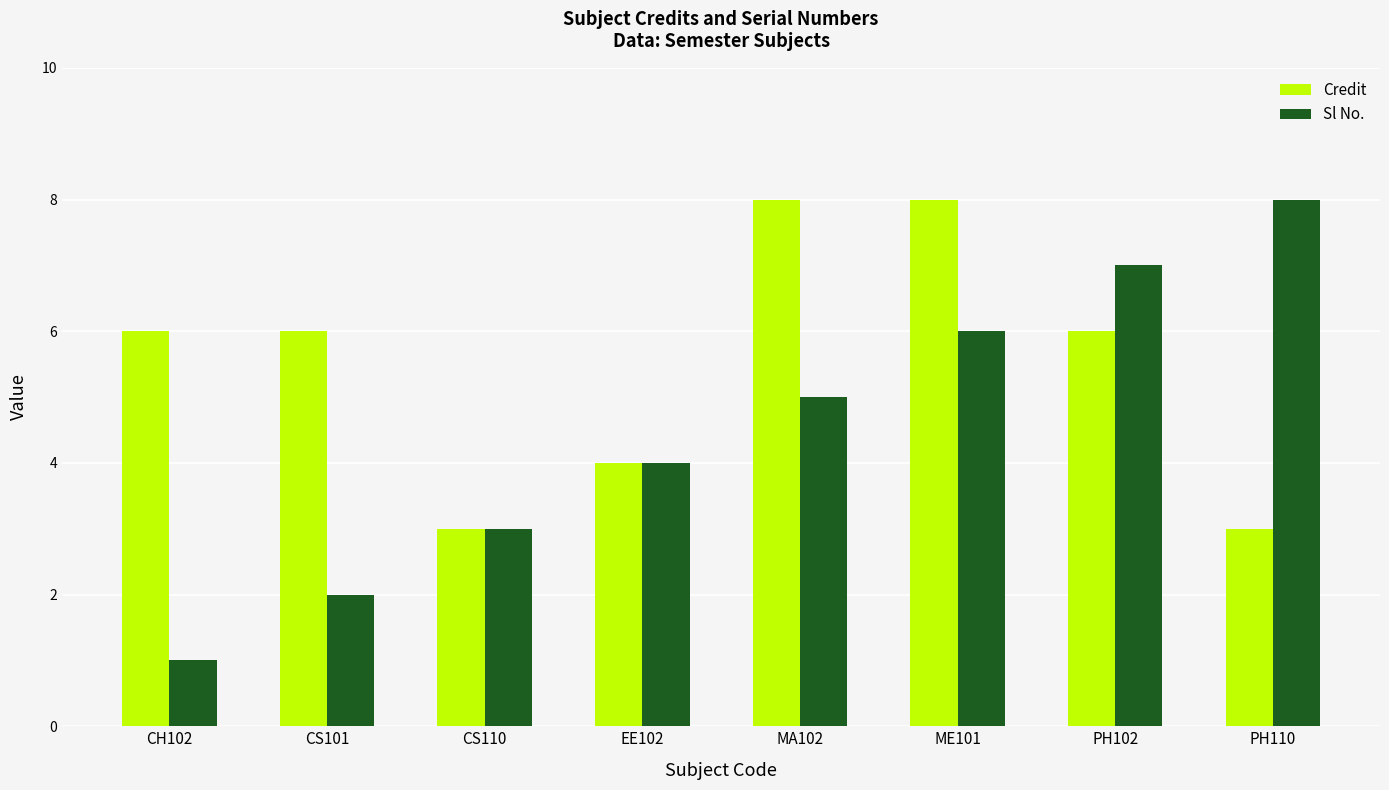

At which category does the chart reach its minimum across all series?

CH102